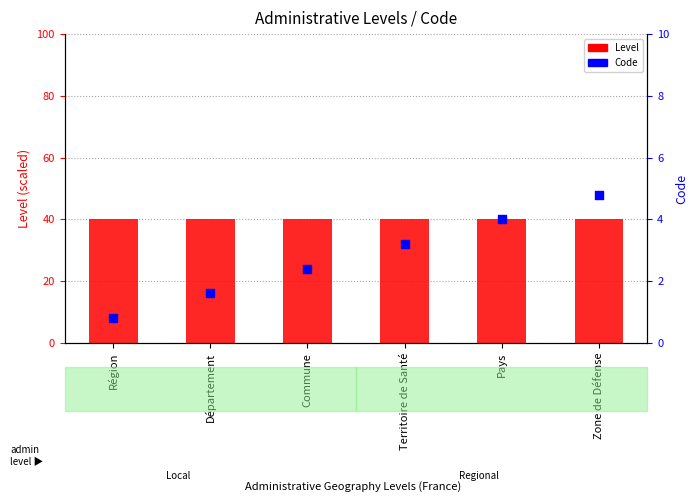

Which series has the largest total across all categories?

Level